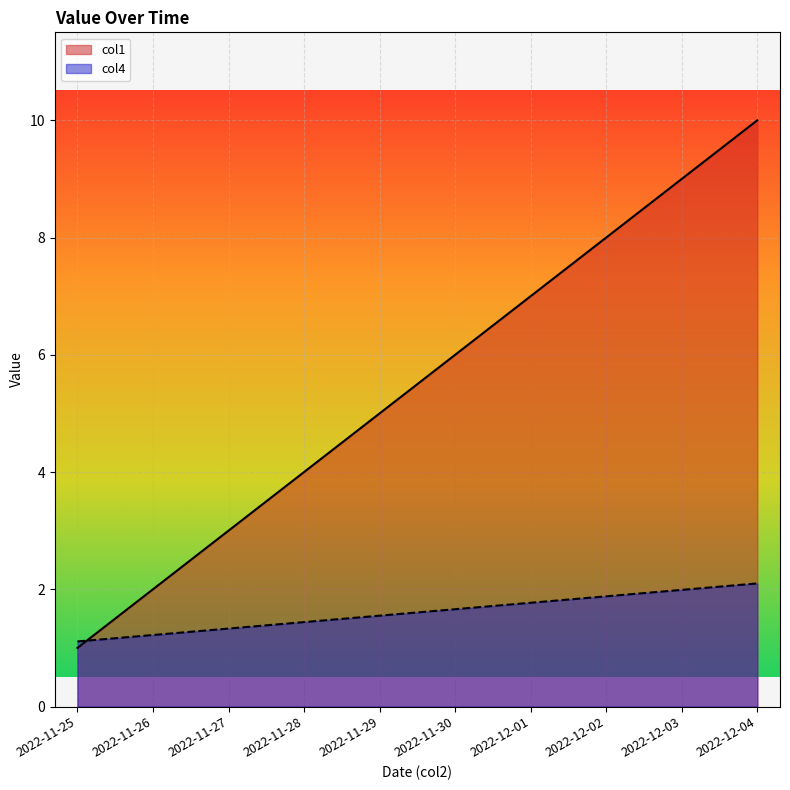

At how many categories does at least one series exceed 5?

5